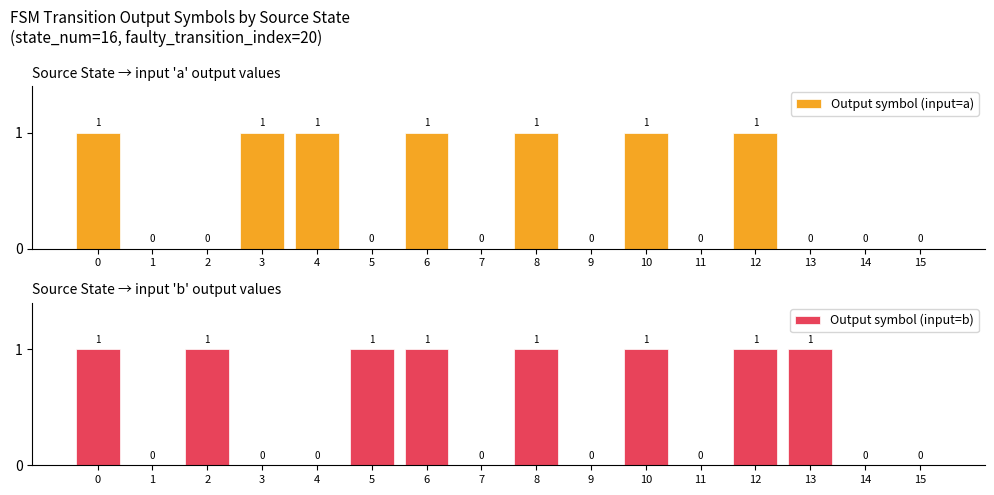

How many groups of bars are there?

16